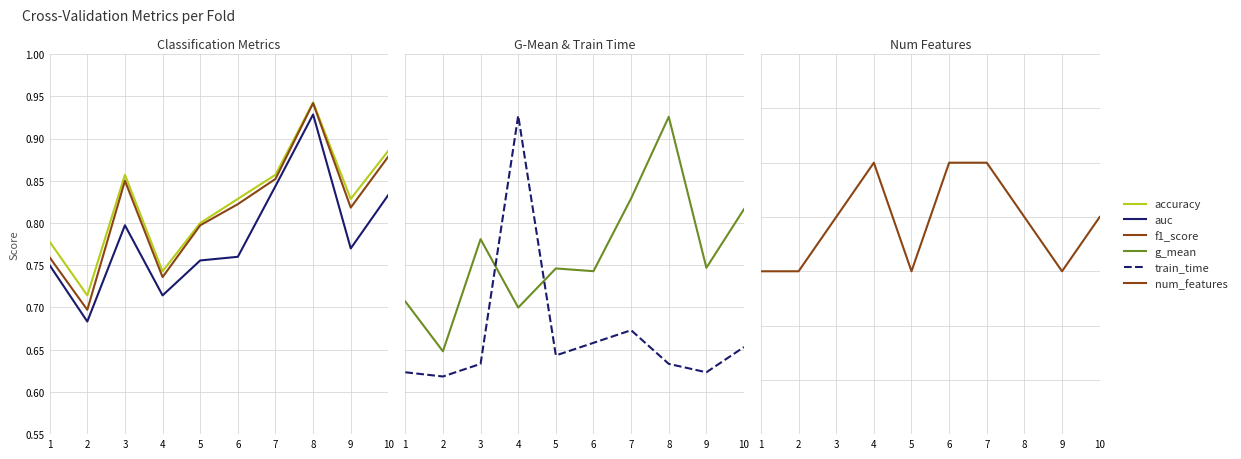

True or false: auc has a value of 0.2 at 3.

False